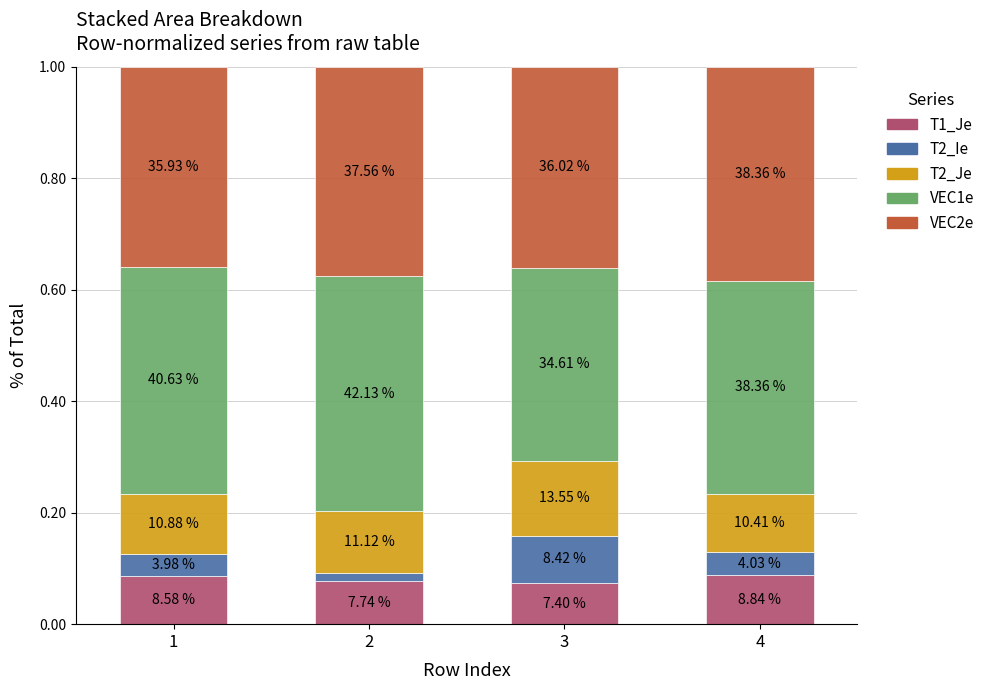

What are all the series names shown in the legend?

T1_Je, T2_Ie, T2_Je, VEC1e, VEC2e